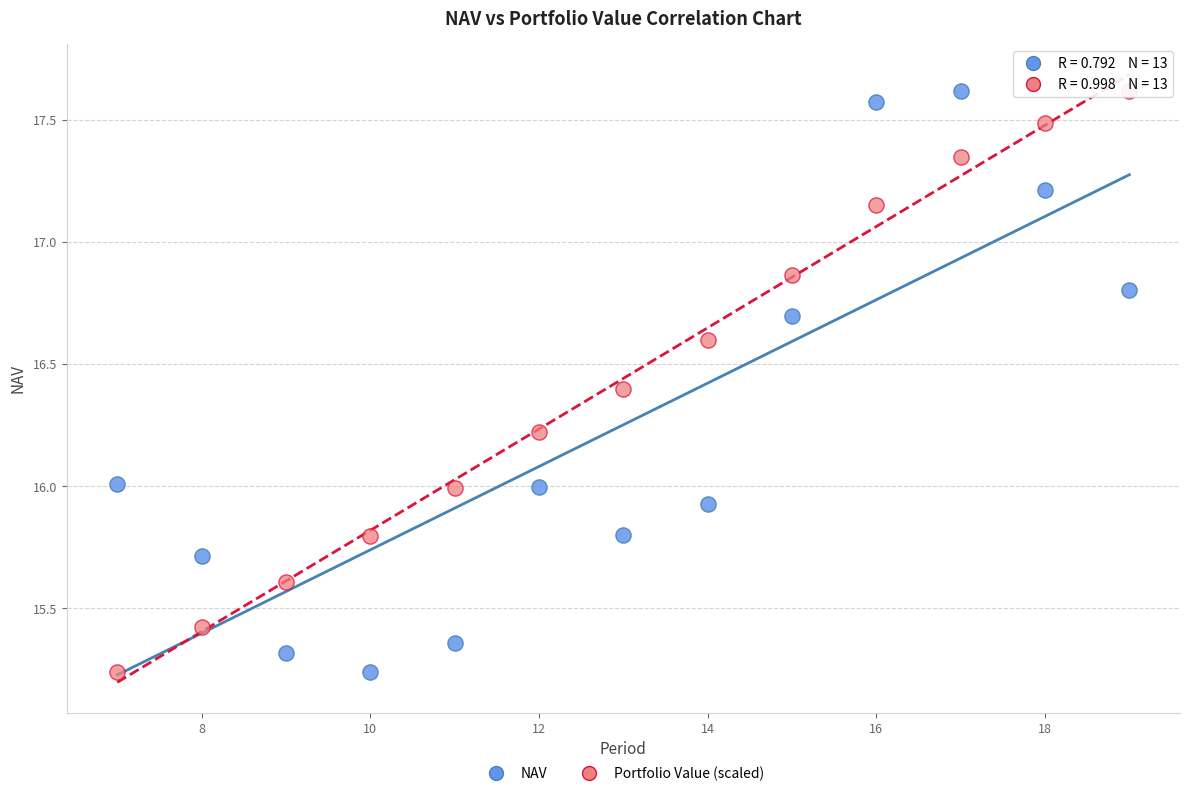

What is the X range (max minus min) for the scatter plot?

12.0